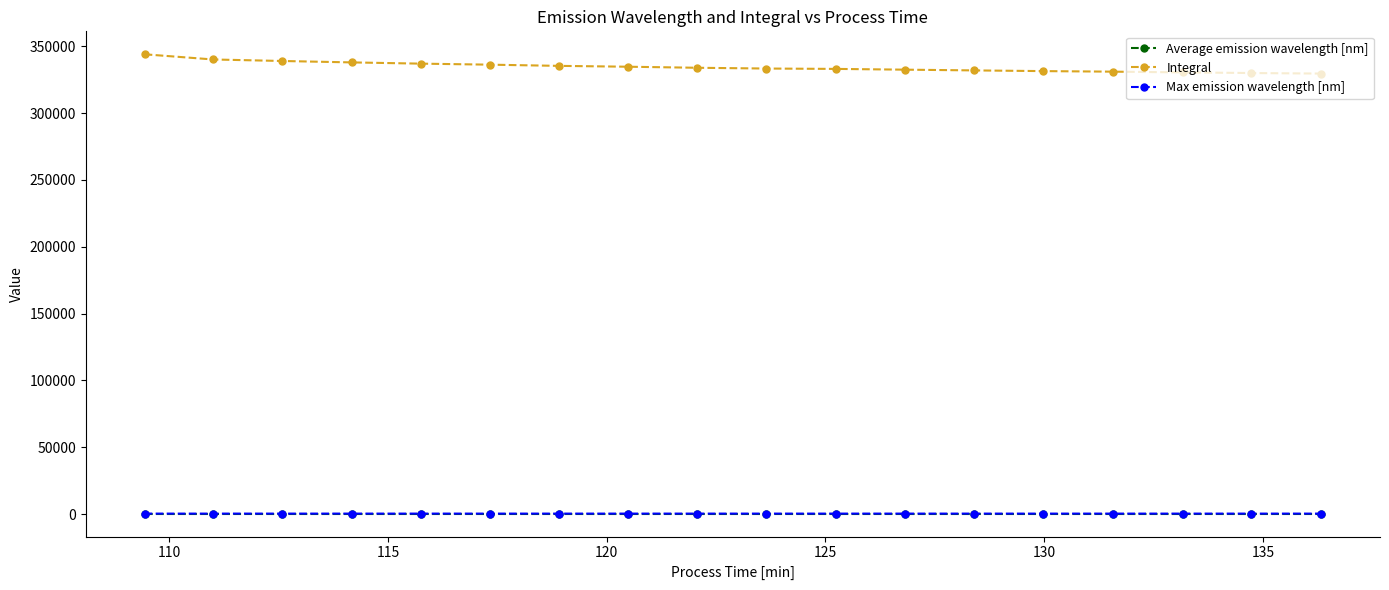

True or false: Average emission wavelength [nm] and Max emission wavelength [nm] intersect in this chart.

False